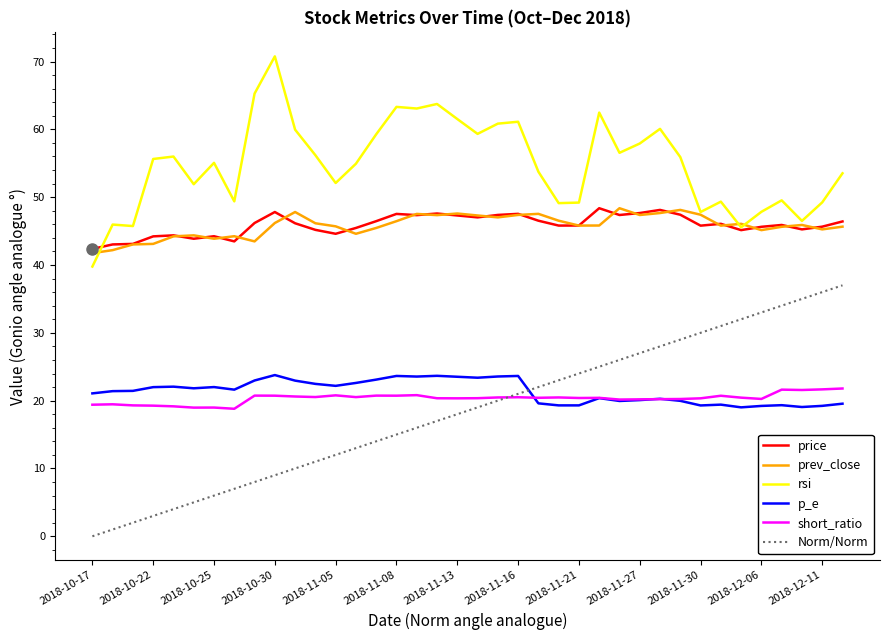

Which series has the largest total across all categories?

rsi